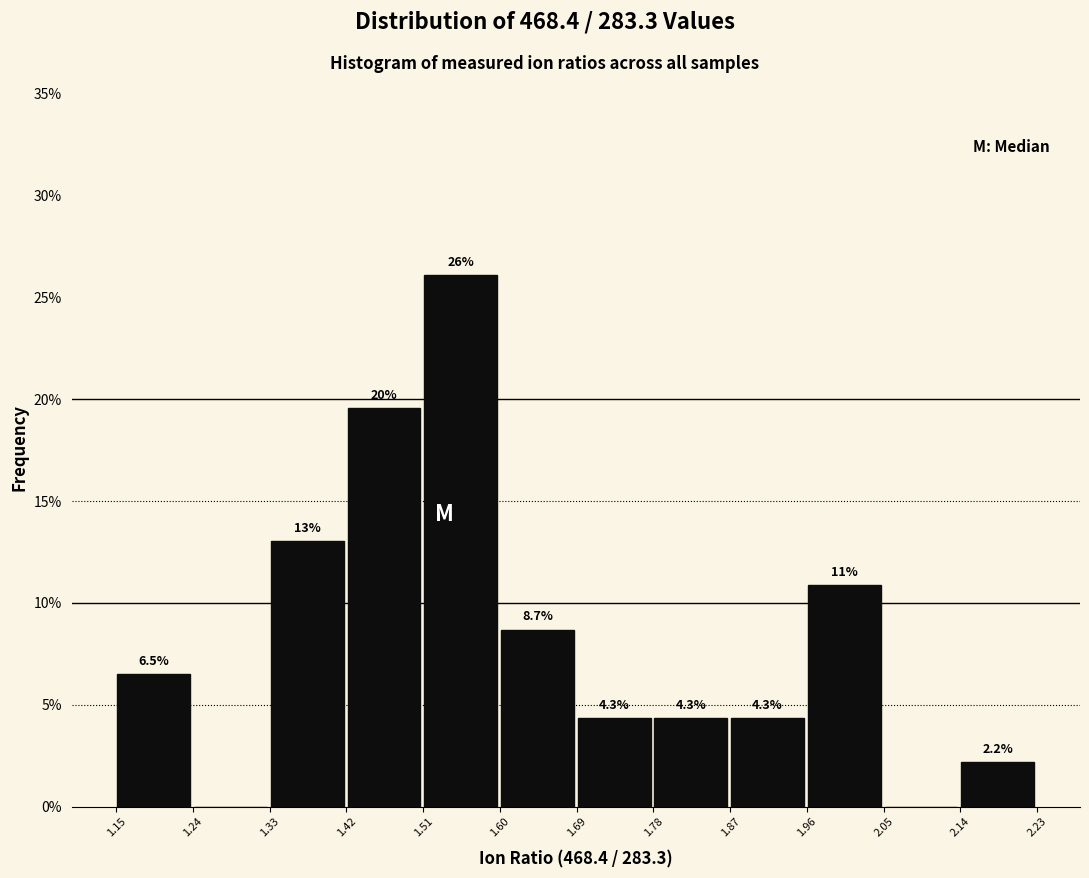

Over which range of the x-axis is the bar tallest?

1.51 to 1.60